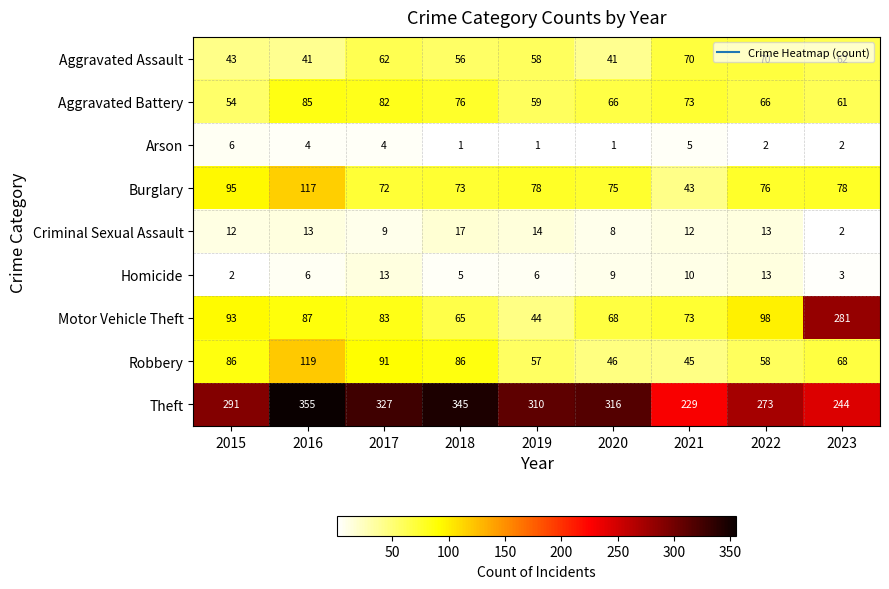

Which series has the largest total across all categories?

Theft